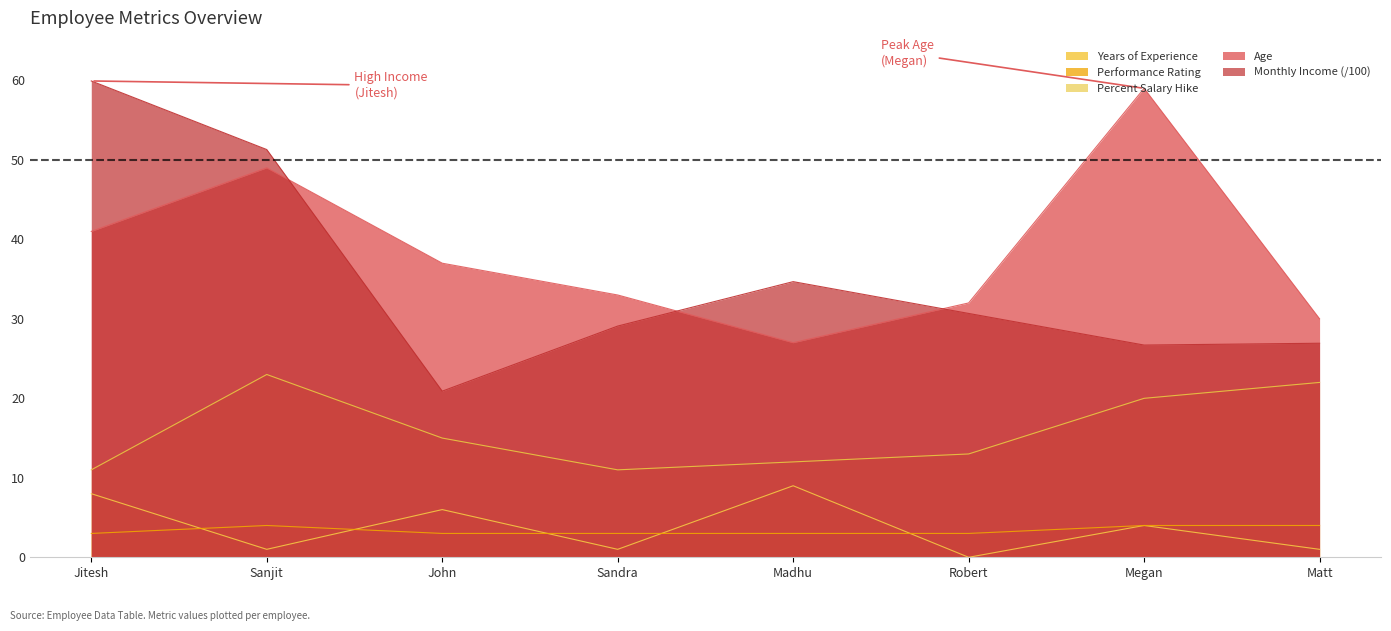

How many data points does each series have?

8